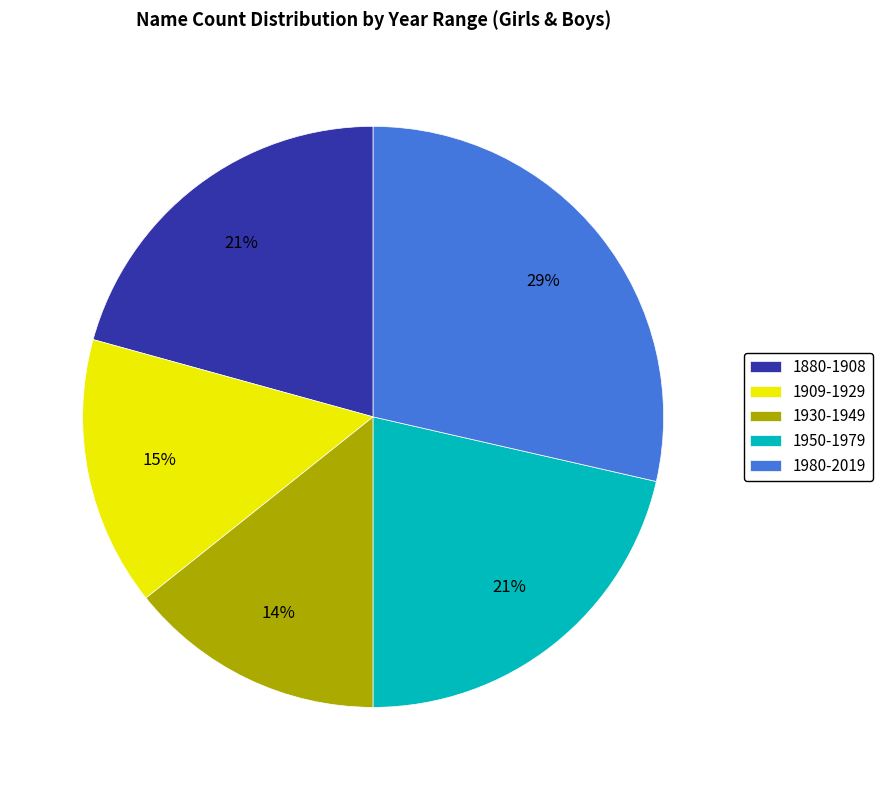

The 1980-2019 slice represents 29% of the pie. True or false?

True